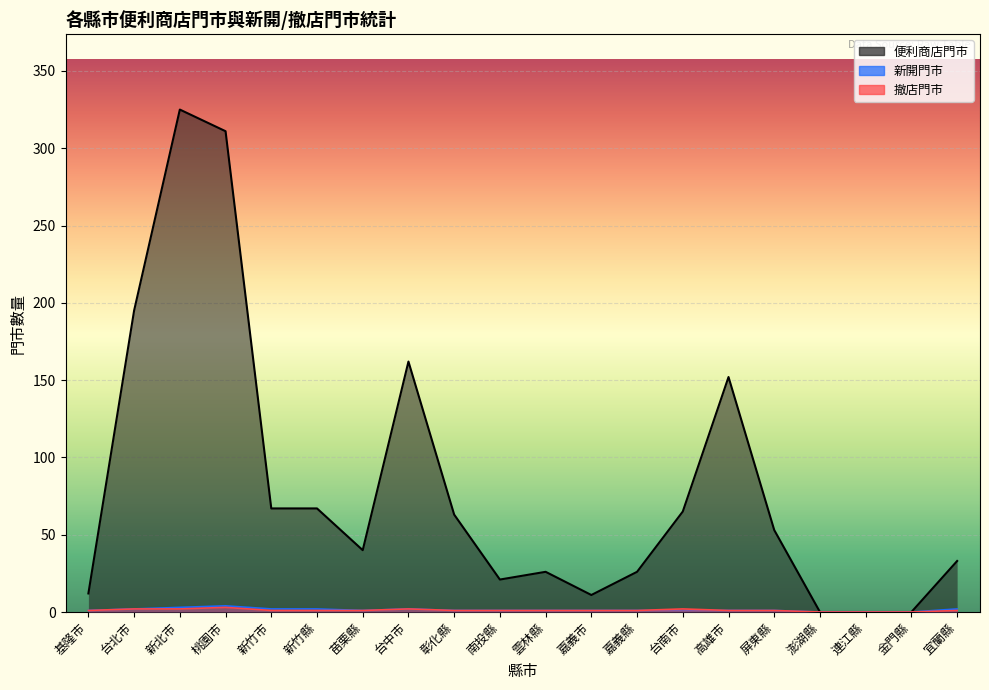

At which category is the sum across all series the highest?

新北市